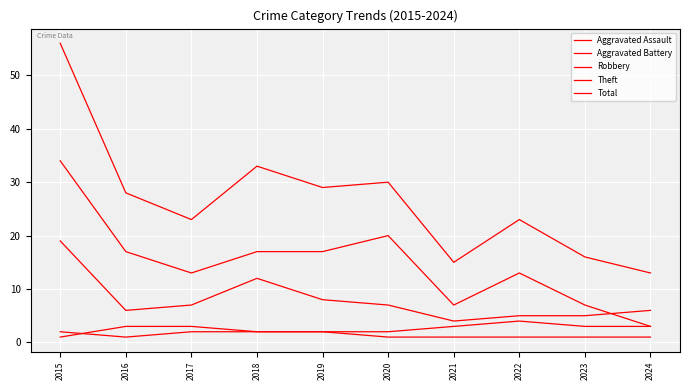

Count the number of categories in the chart.

10